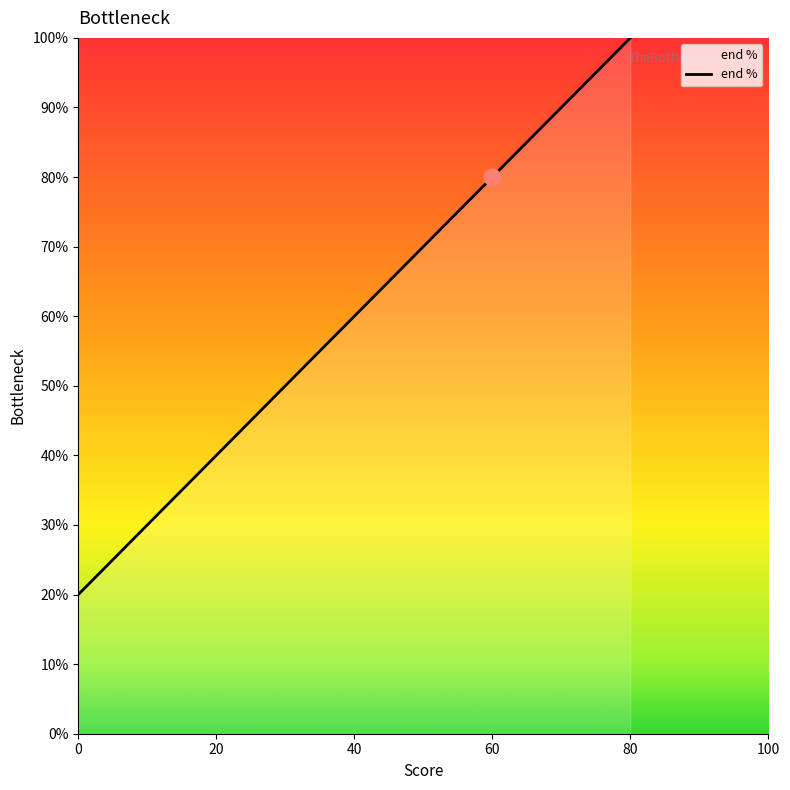

List the labels in order of value, smallest first.

0, 20, 40, 60, 80